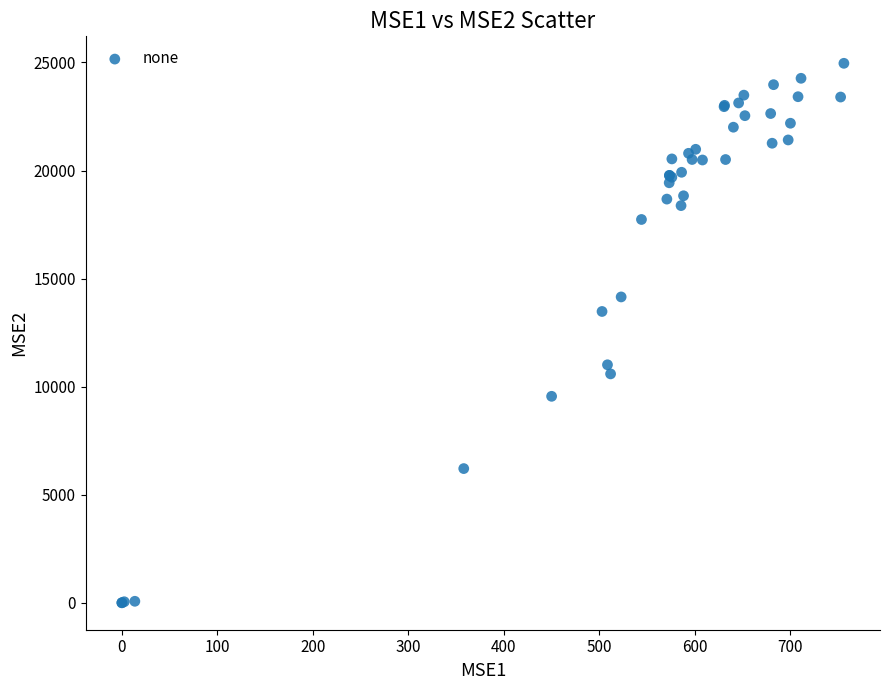

What Y value in the scatter plot is closest to 12483?

13480.3